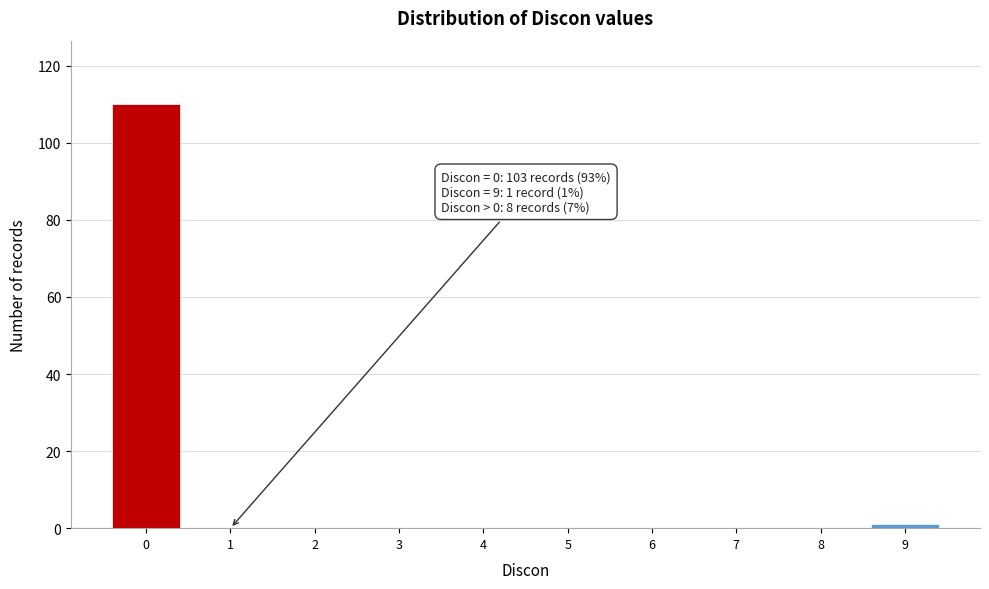

Reading left to right, extract all data points from this chart.

0=110	1=0	2=0	3=0	4=0	5=0	6=0	7=0	8=0	9=1